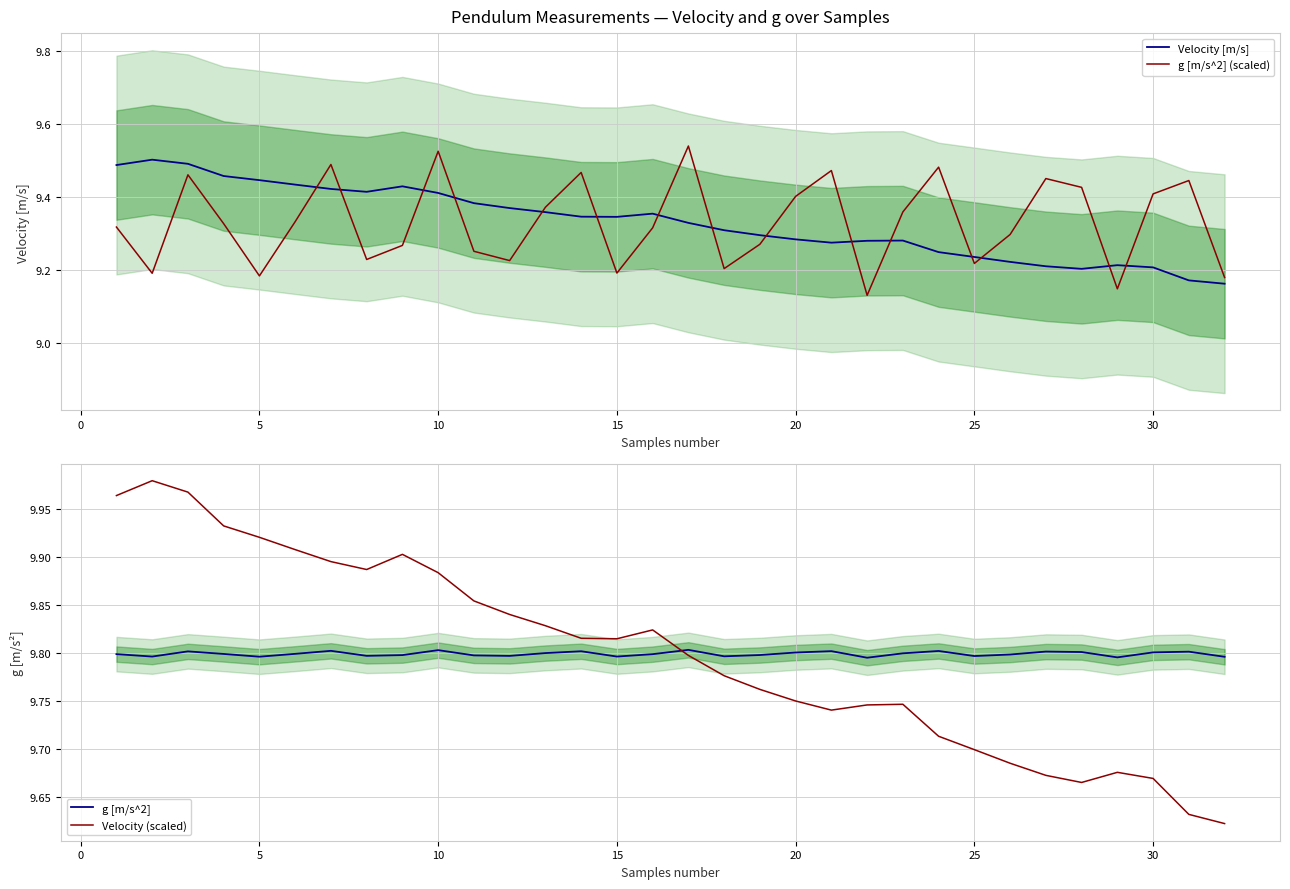

What is the minimum value for g [m/s^2]?

9.8